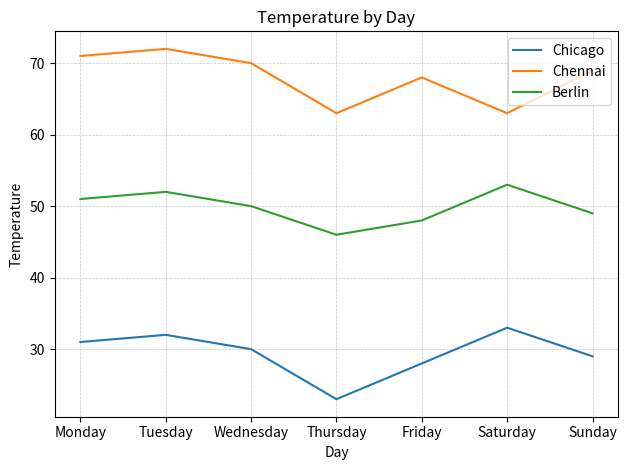

What is the approximate value of Berlin at Thursday?

46